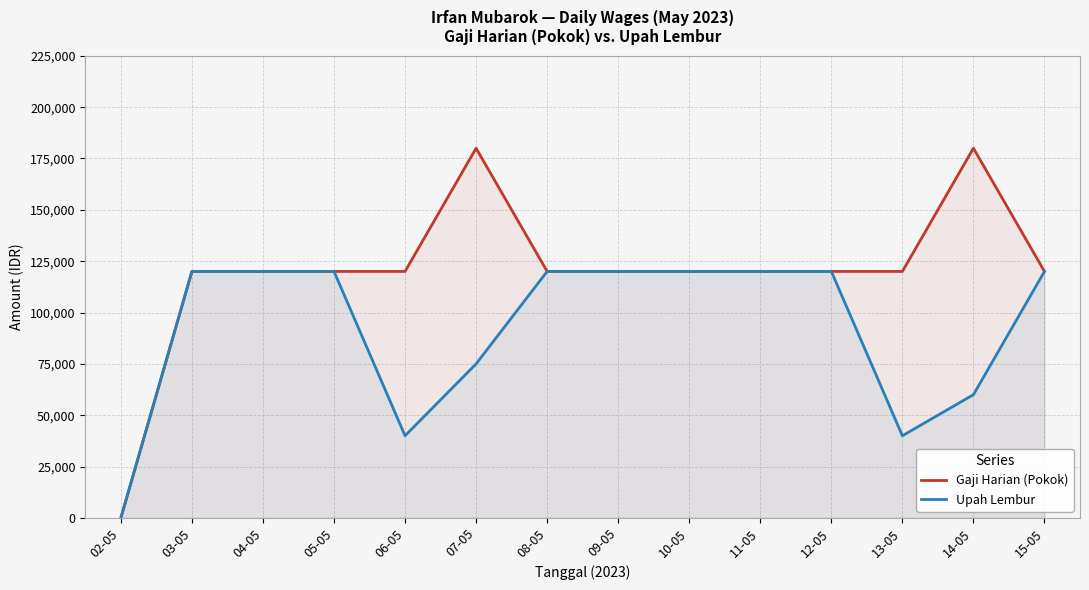

Does the chart display data point markers on the line(s)?

No